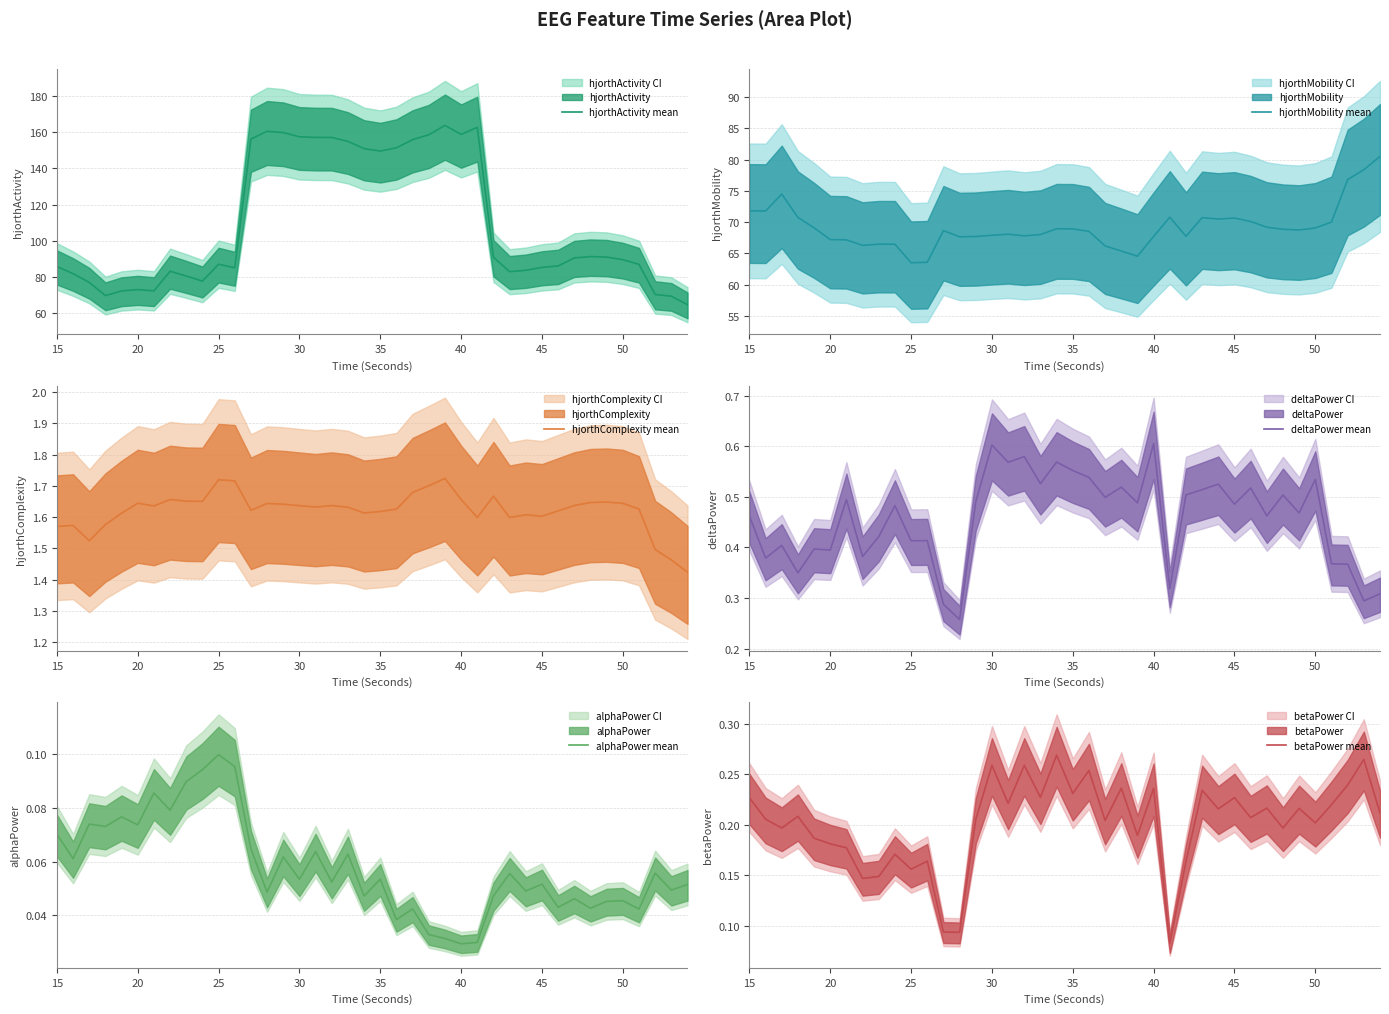

What is the lowest value of the hjorthActivity mean series?

64.7